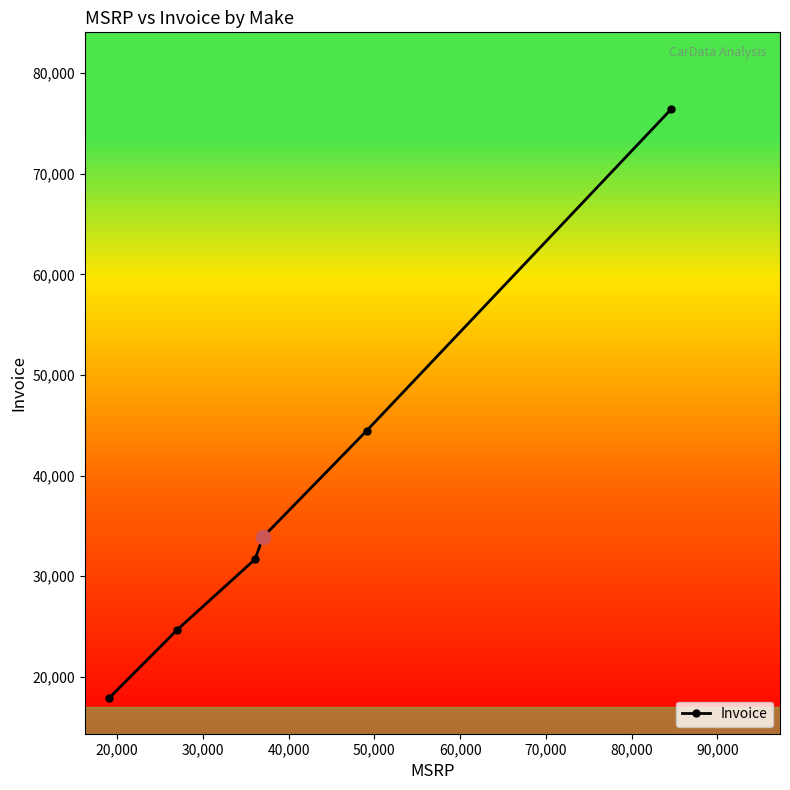

Count the number of data series in this chart.

1